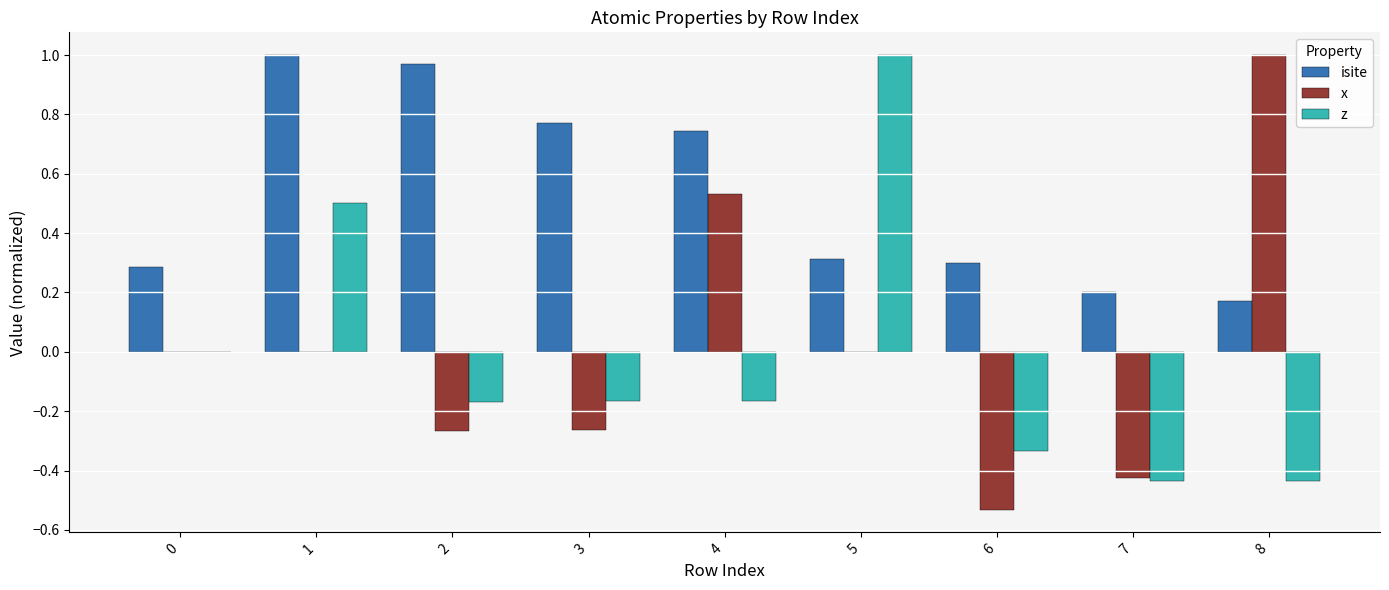

The value of z at 1 is 0.5. True or false?

True